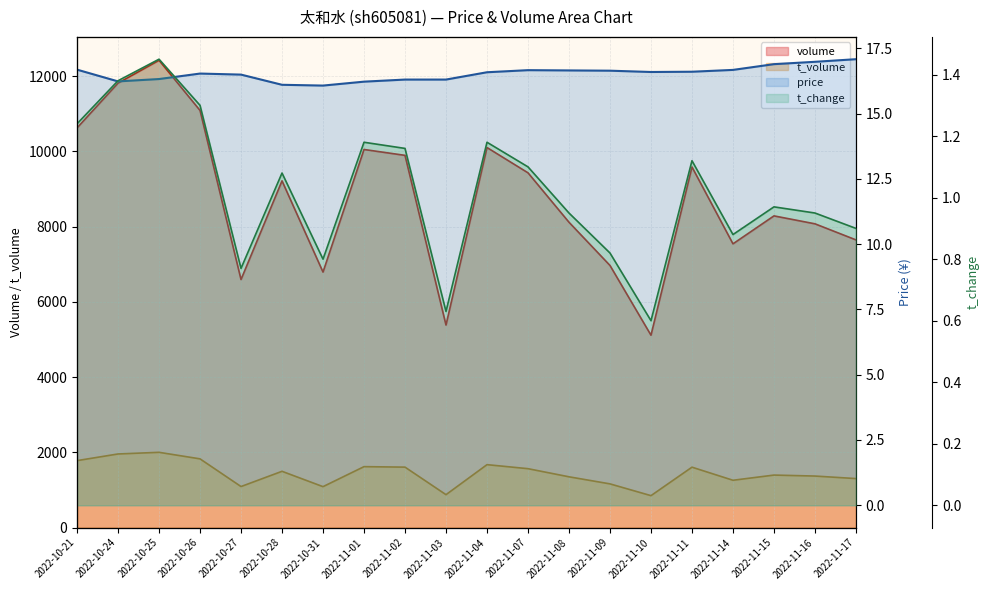

What is the label of the 7th point from the left?

2022-10-31